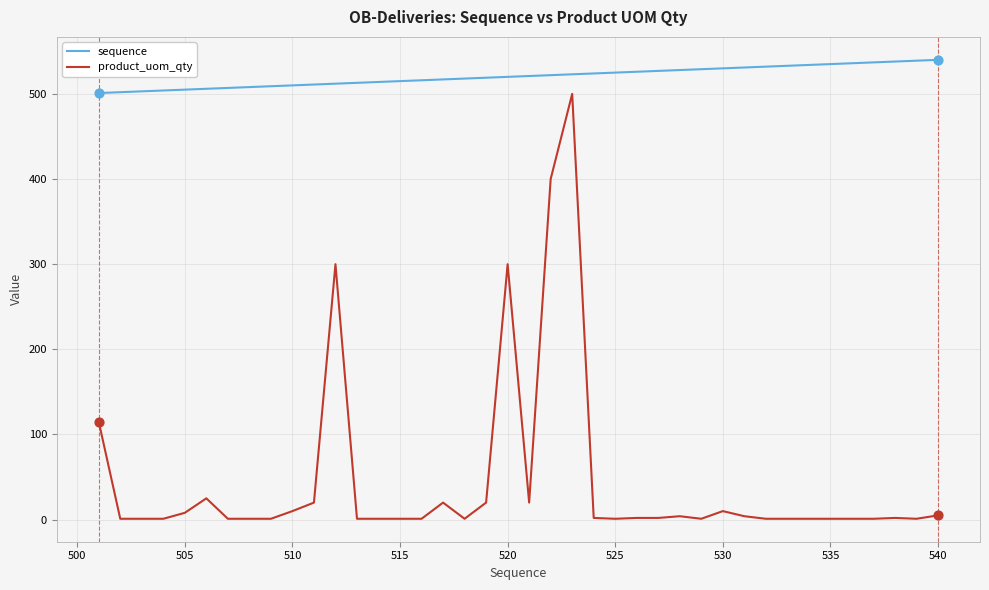

Which series has the largest total across all categories?

sequence